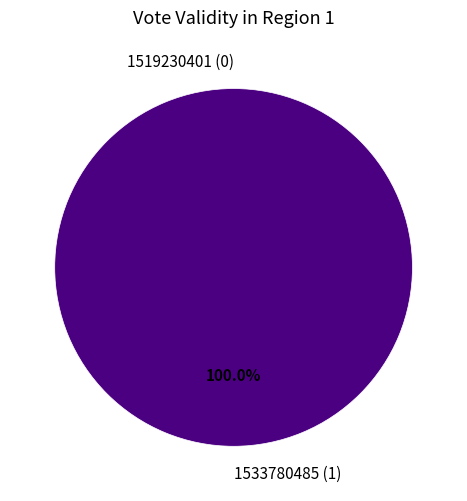

What percentage is NOT represented by 1519230401?

100.0%